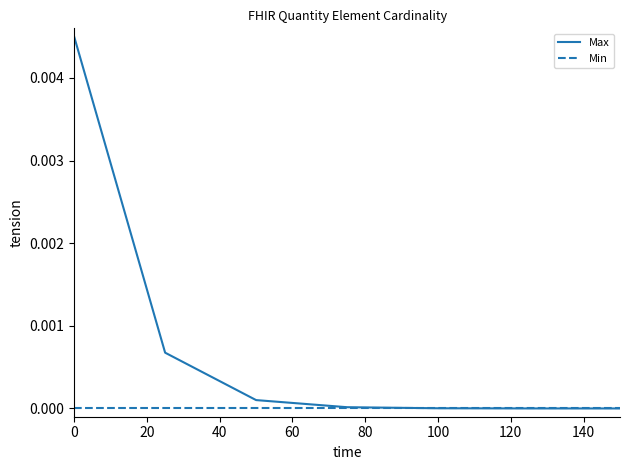

Rank the series by their average value, from lowest to highest.

Min, Max